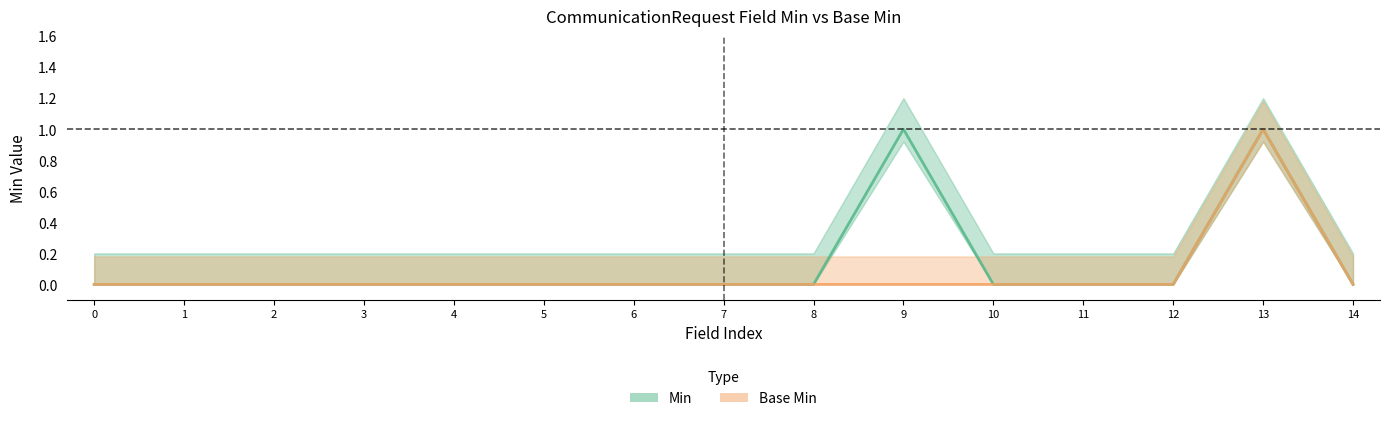

Does the chart have visible grid lines?

No